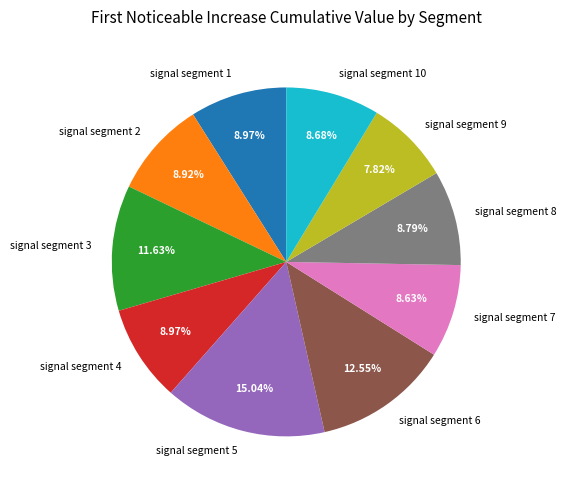

How many segments does this pie chart have?

10